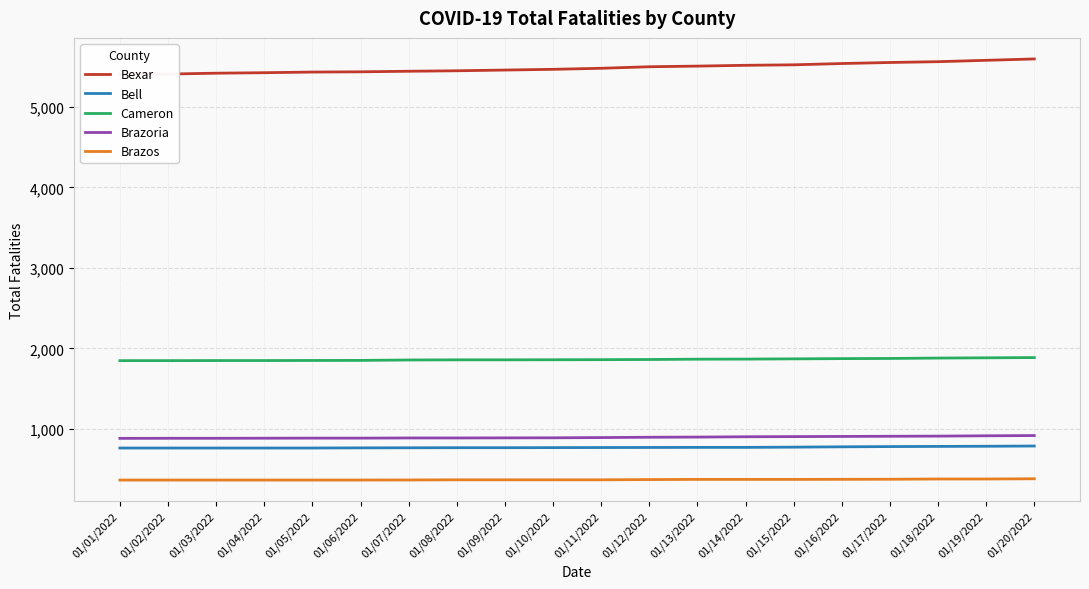

True or false: Cameron and Brazos cross at least once.

False